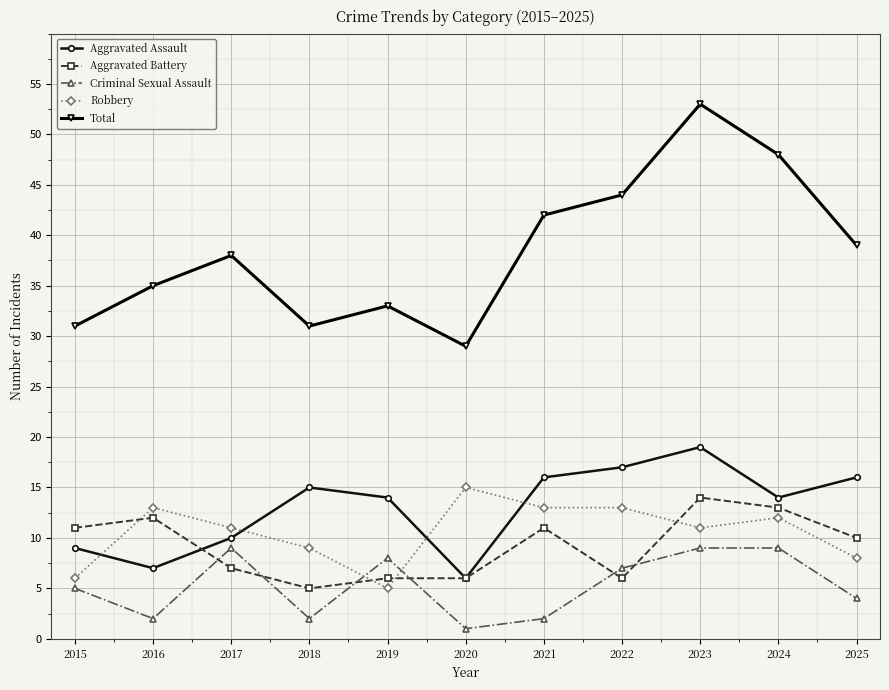

Reading left to right, what are all the values shown in this chart?

Aggravated Assault: 9	7	10	15	14	6	16	17	19	14	16
Aggravated Battery: 11	12	7	5	6	6	11	6	14	13	10
Criminal Sexual Assault: 5	2	9	2	8	1	2	7	9	9	4
Robbery: 6	13	11	9	5	15	13	13	11	12	8
Total: 31	35	38	31	33	29	42	44	53	48	39